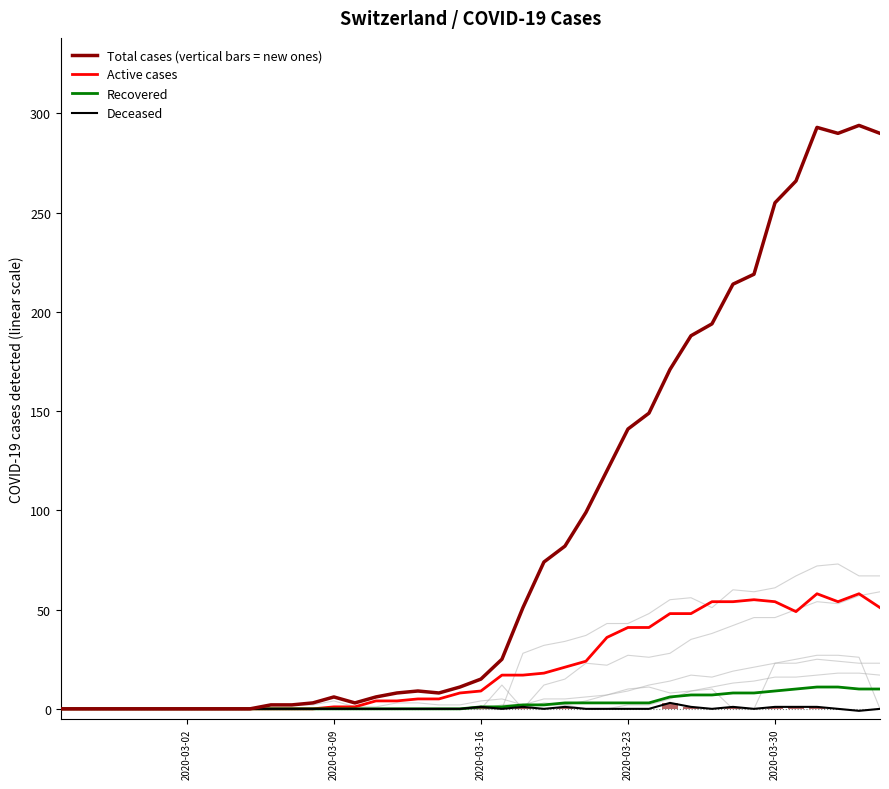

What is the difference between the maximum and minimum values in the Total cases (vertical bars = new ones) series?

294